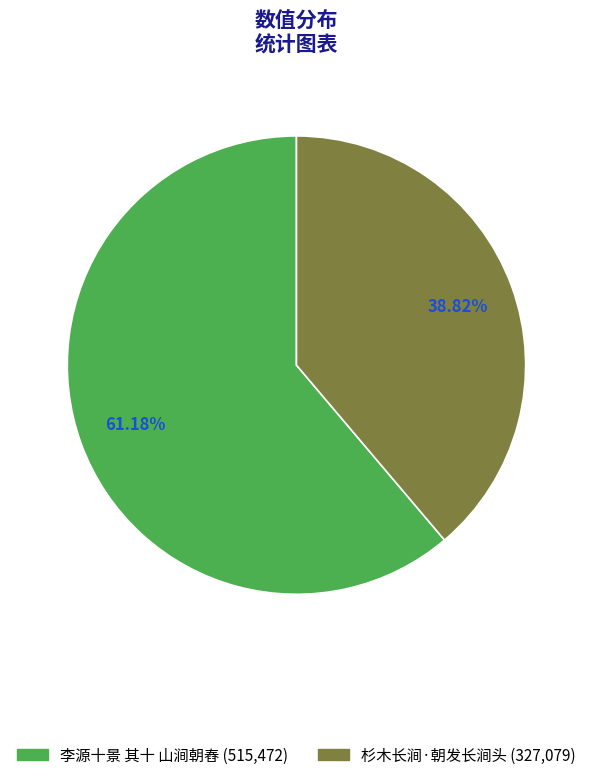

What is the total percentage of 杉木长涧·朝发长涧头 and 李源十景 其十 山涧朝舂?

100.0%